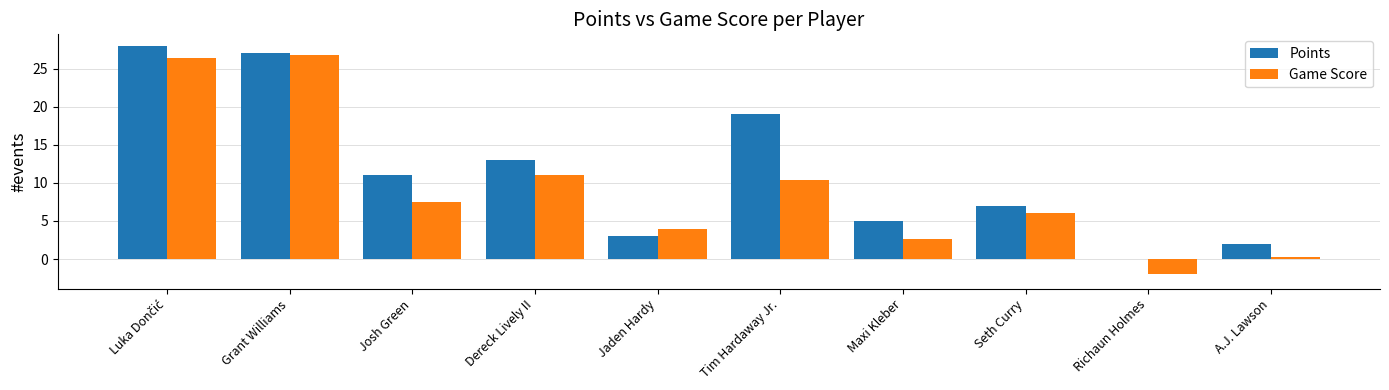

How many series are shown in this chart?

2